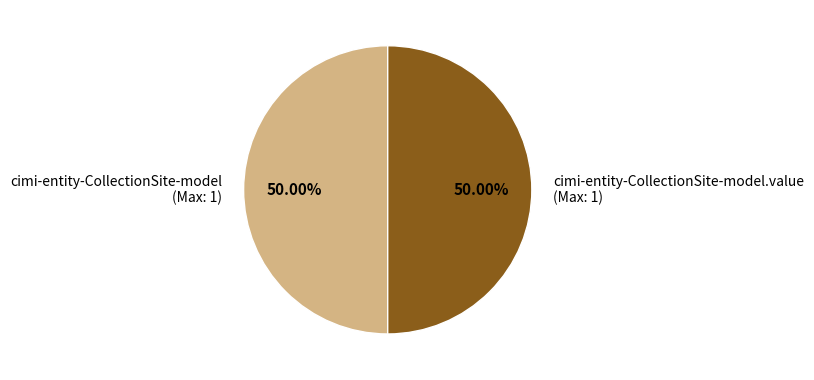

Combined, do cimi-entity-CollectionSite-model (Max: 1) and cimi-entity-CollectionSite-model.value (Max: 1) account for over 50%?

Yes